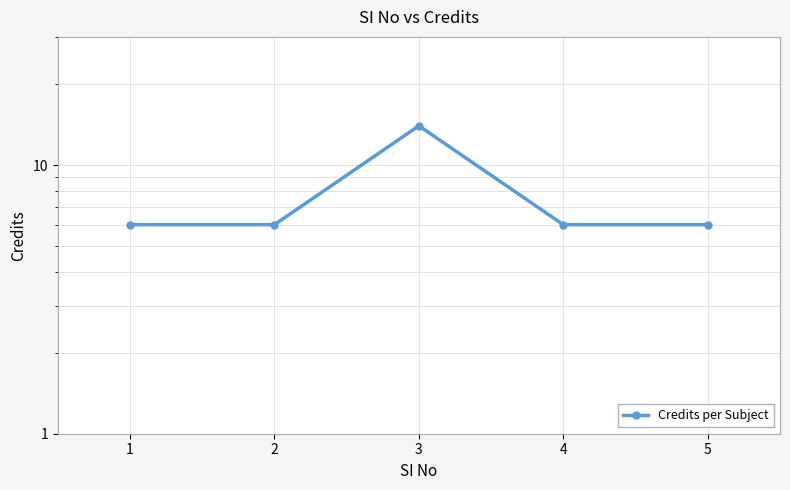

The chart shows a value of 3 at 1. True or false?

False